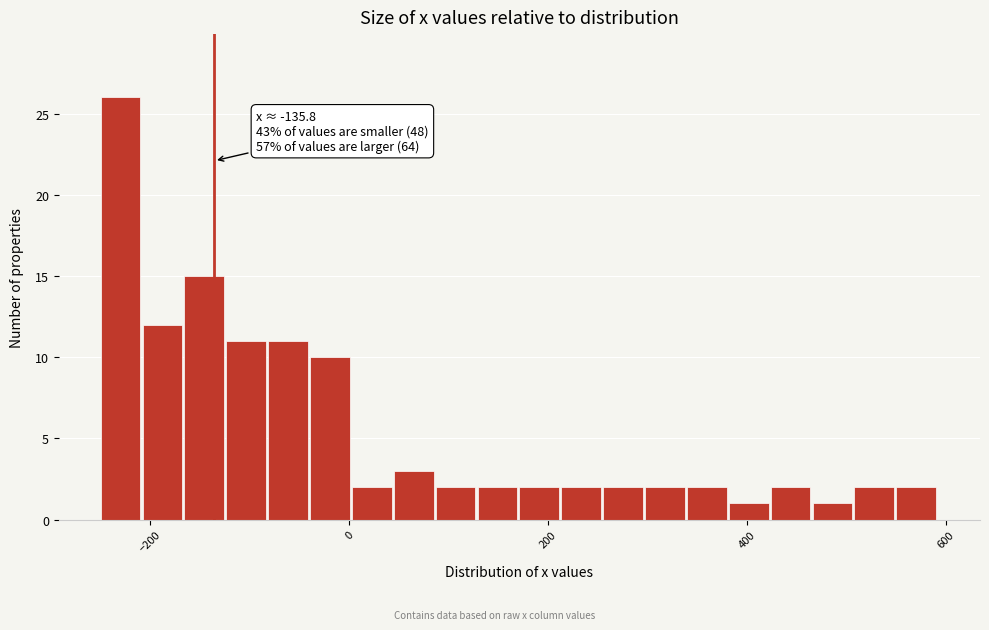

Read against the x-axis, roughly where is the centre of the tallest bar?

-240